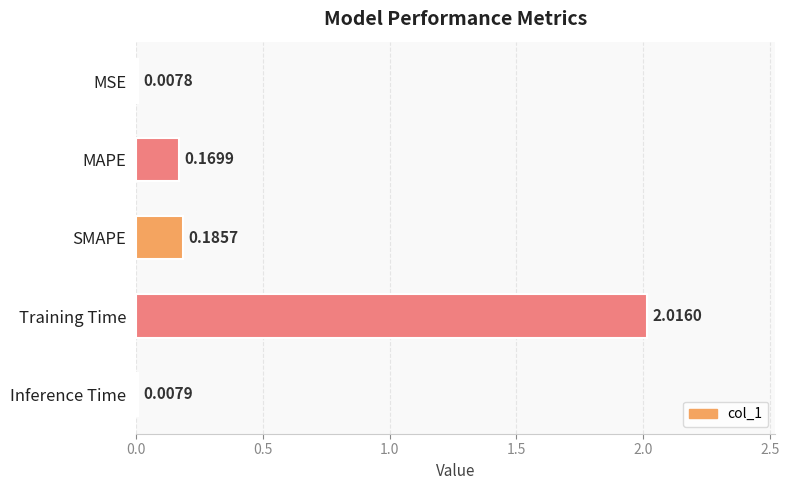

List the labels in order of value, smallest first.

MSE, Inference Time, MAPE, SMAPE, Training Time